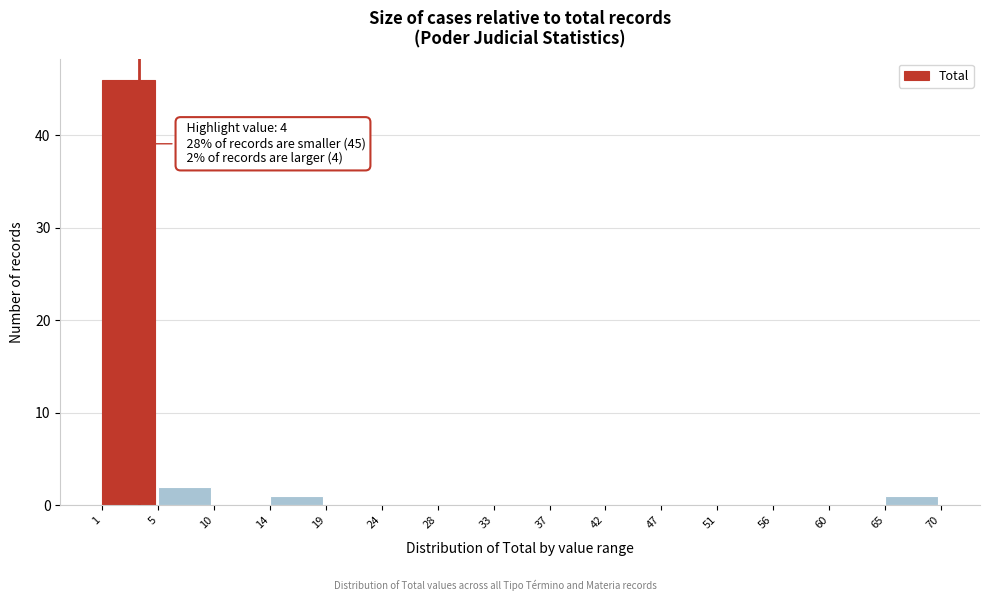

Reading left to right, transcribe all the data shown in this chart.

1=46	5=2	10=0	14=1	19=0	24=0	28=0	33=0	37=0	42=0	47=0	51=0	56=0	60=0	65=1